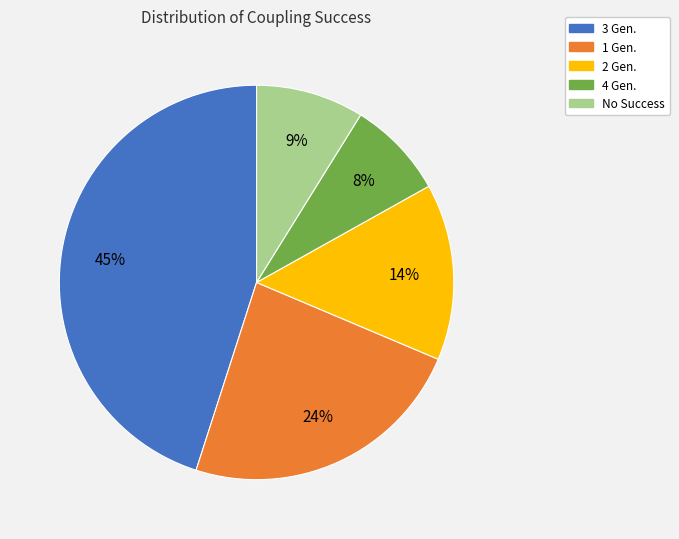

Which has a higher value, 3 Gen. or No Success?

3 Gen.